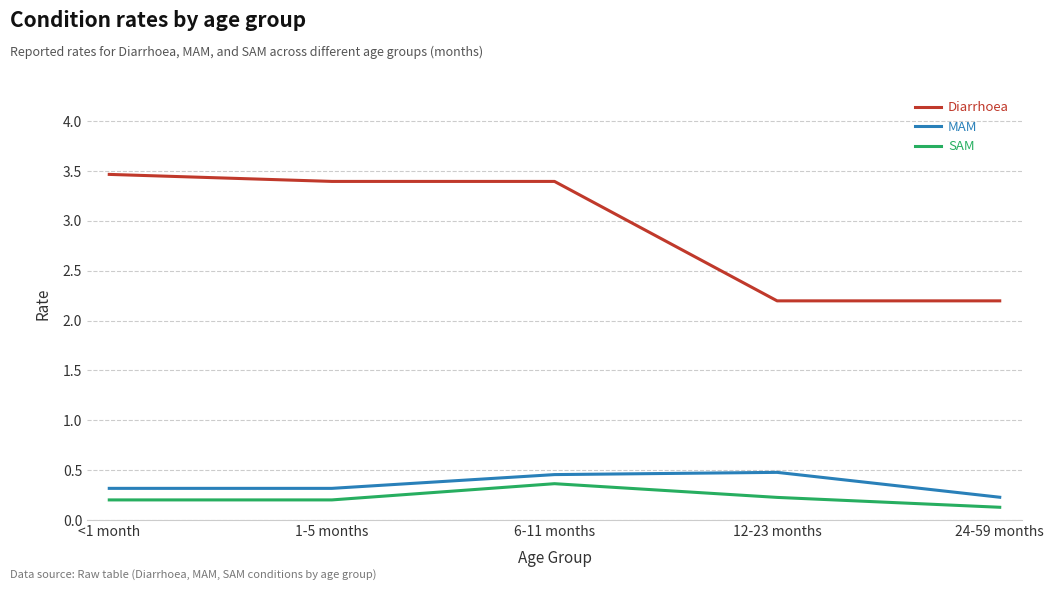

At which label does Diarrhoea reach its peak?

<1 month